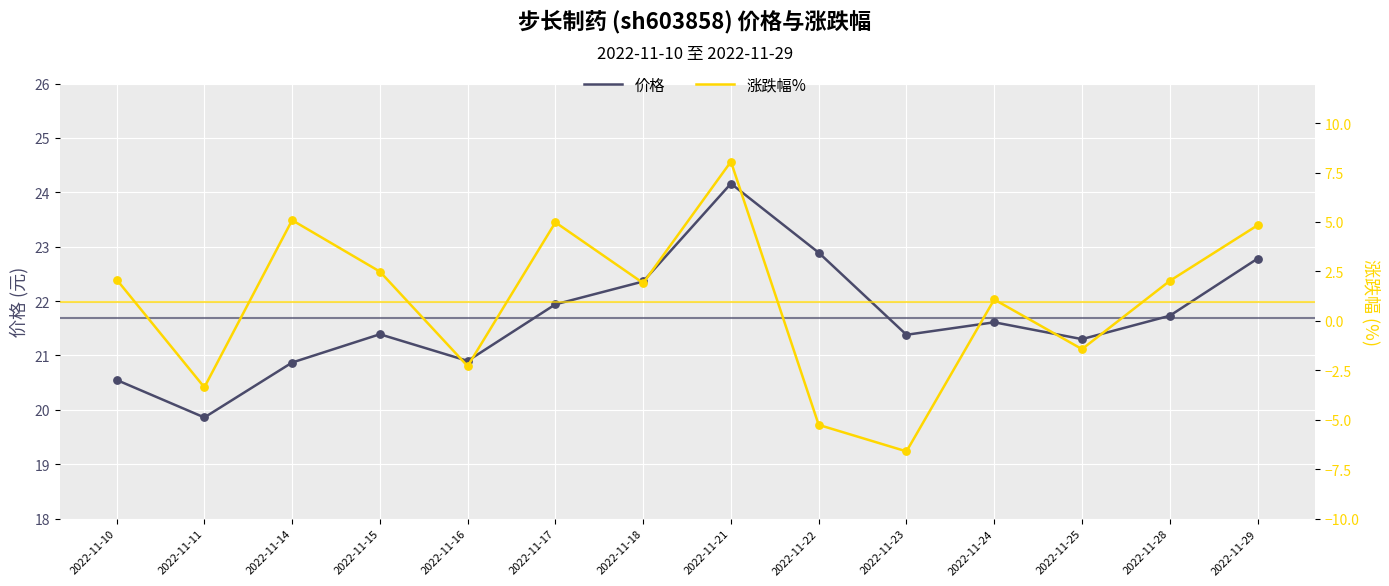

Which series contains the lowest Y value?

涨跌幅%